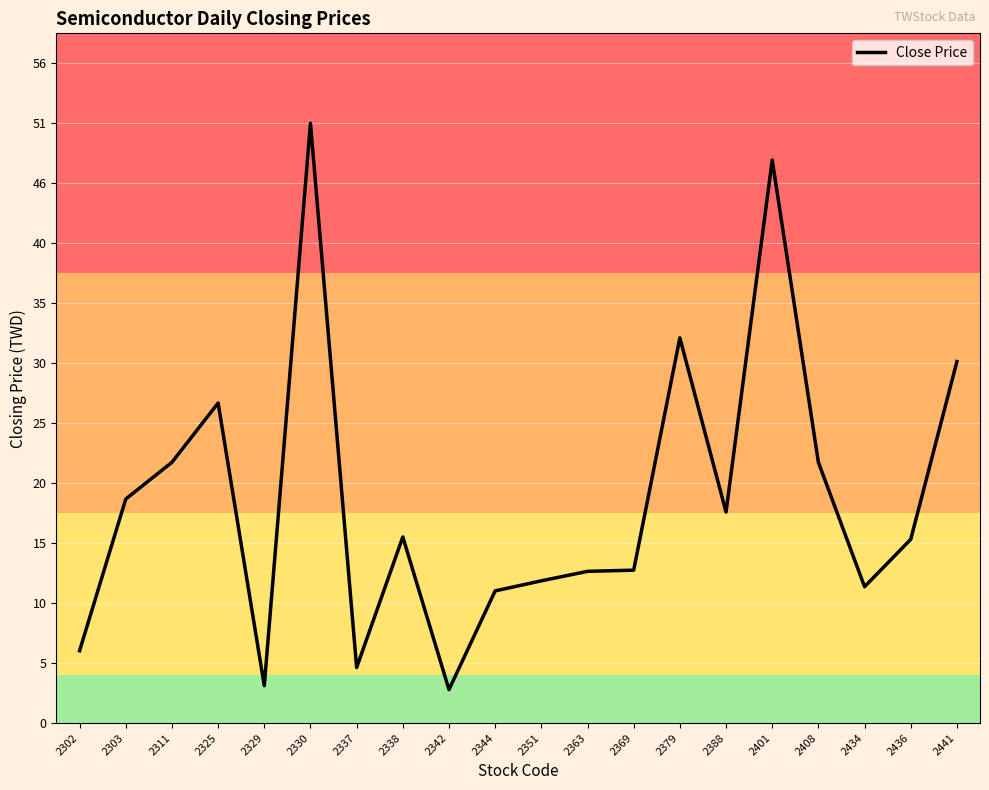

Which has a higher value, 2338 or 2303?

2303